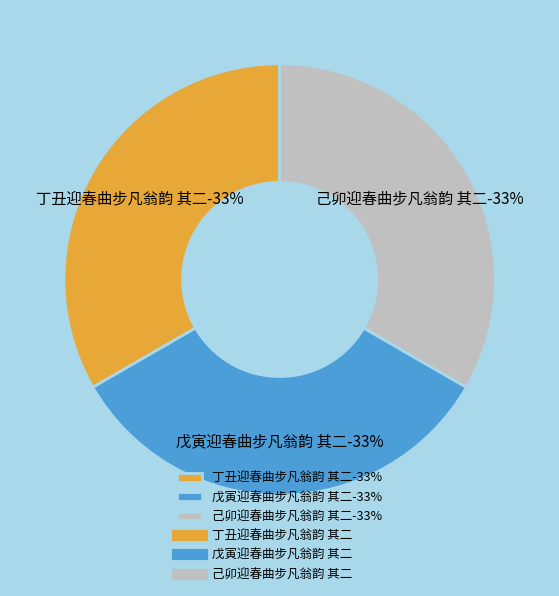

The 丁丑迎春曲步凡翁韵 其二 slice represents 28% of the pie. True or false?

False